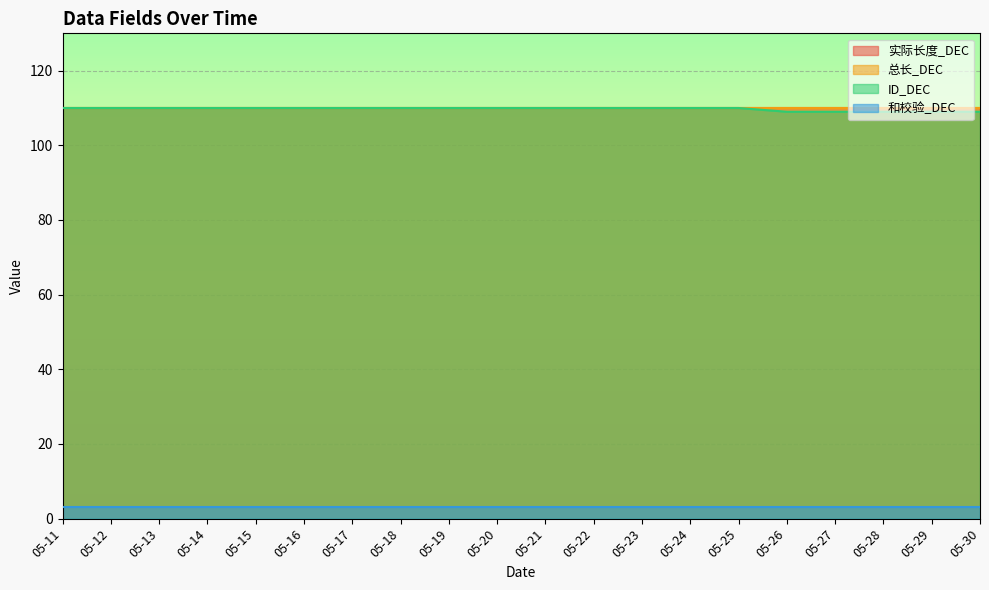

How many lines are shown in the chart?

4